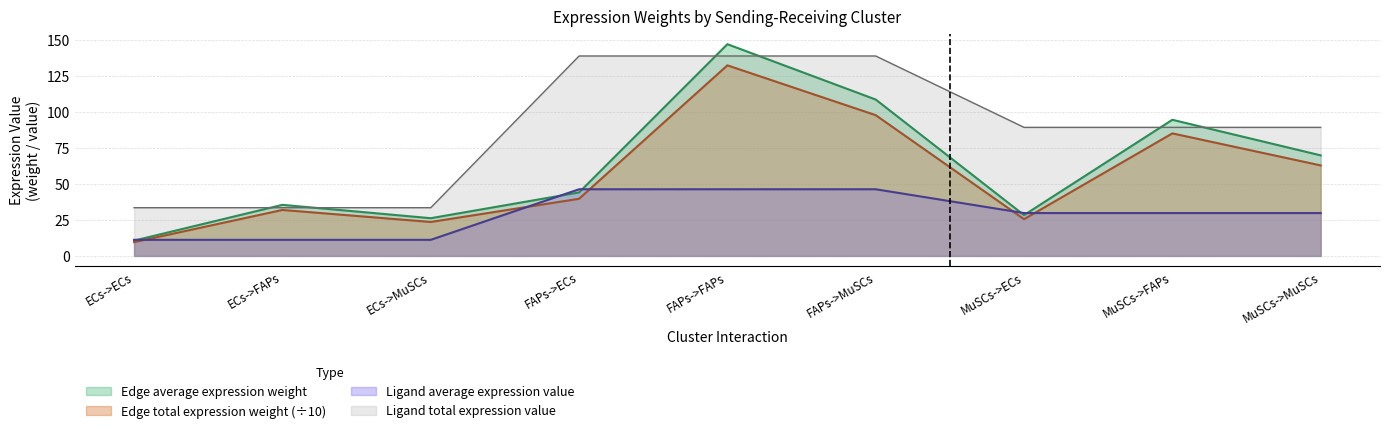

What is the sum of the Ligand average expression value values at MuSCs->FAPs and ECs->FAPs?

40.9